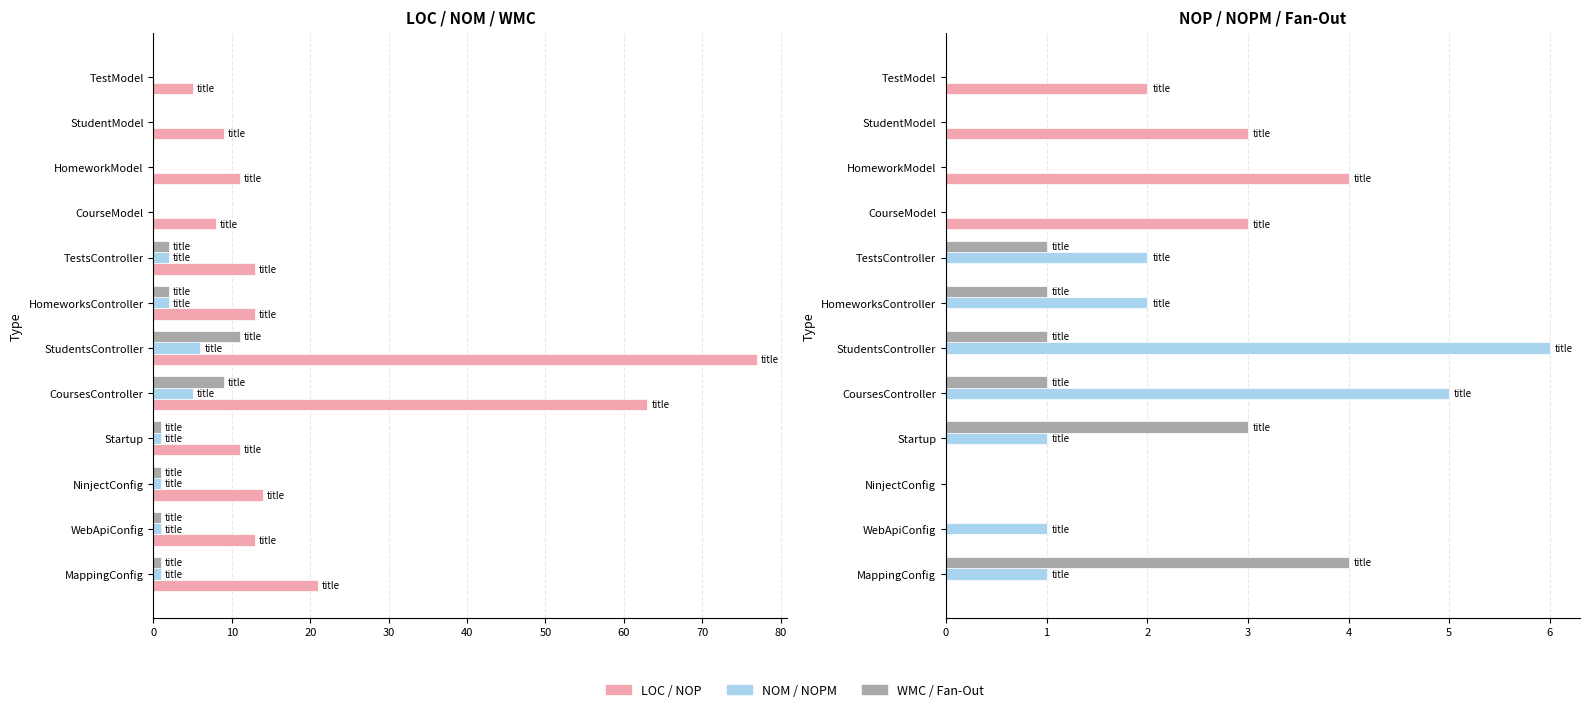

How many groups of bars are there?

12